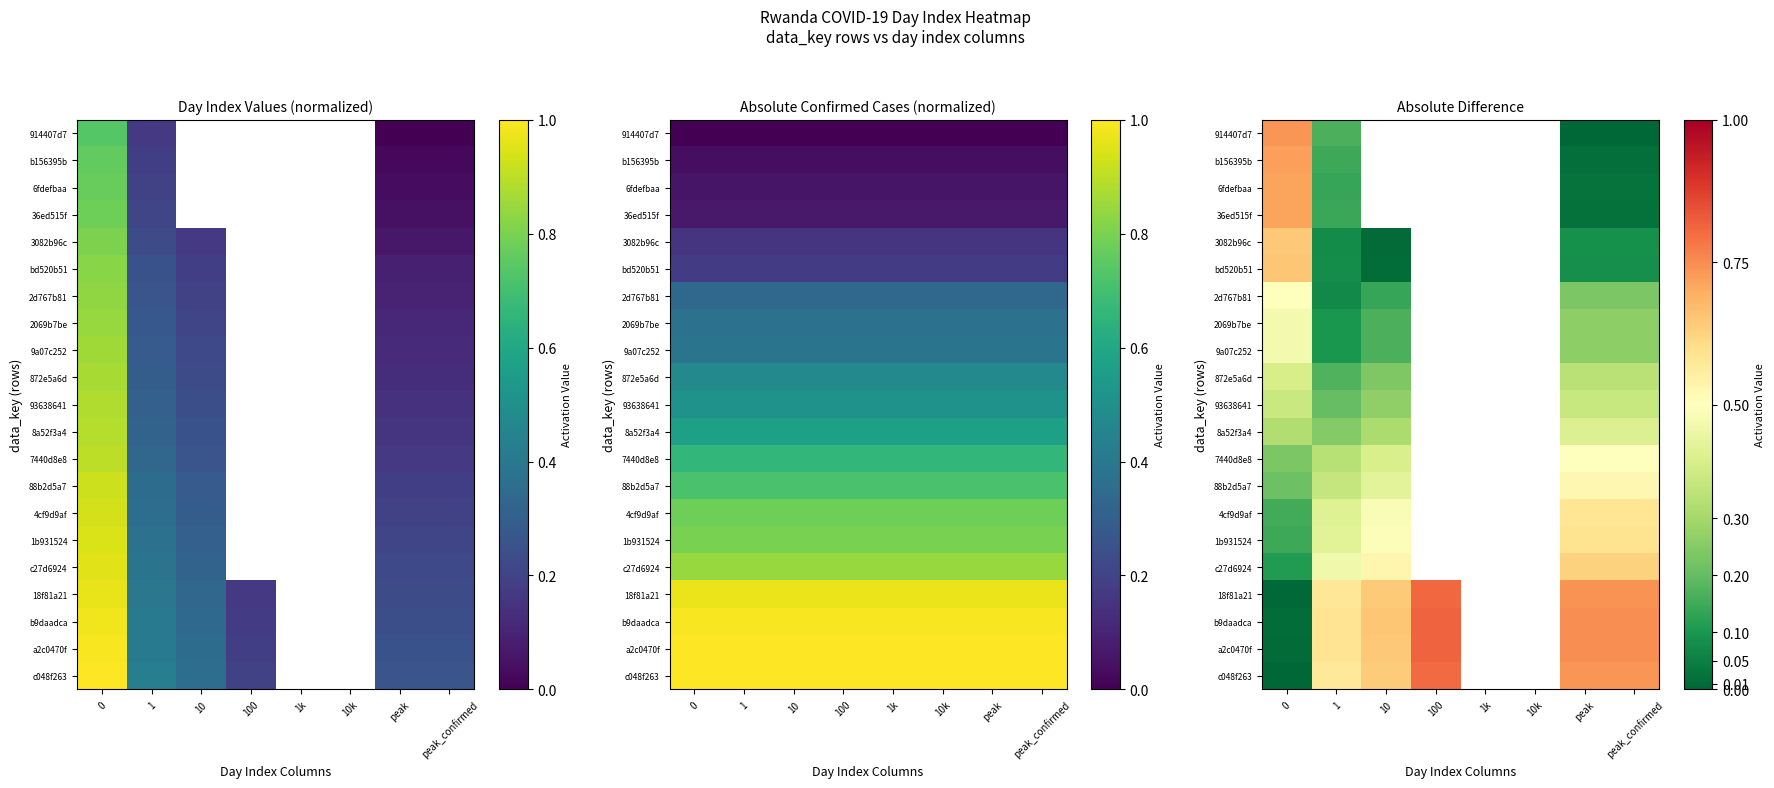

How many values in bd520b51 are above zero?

5